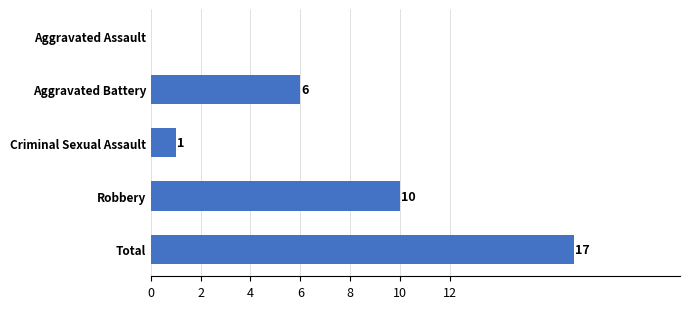

What is the greatest value displayed?

17